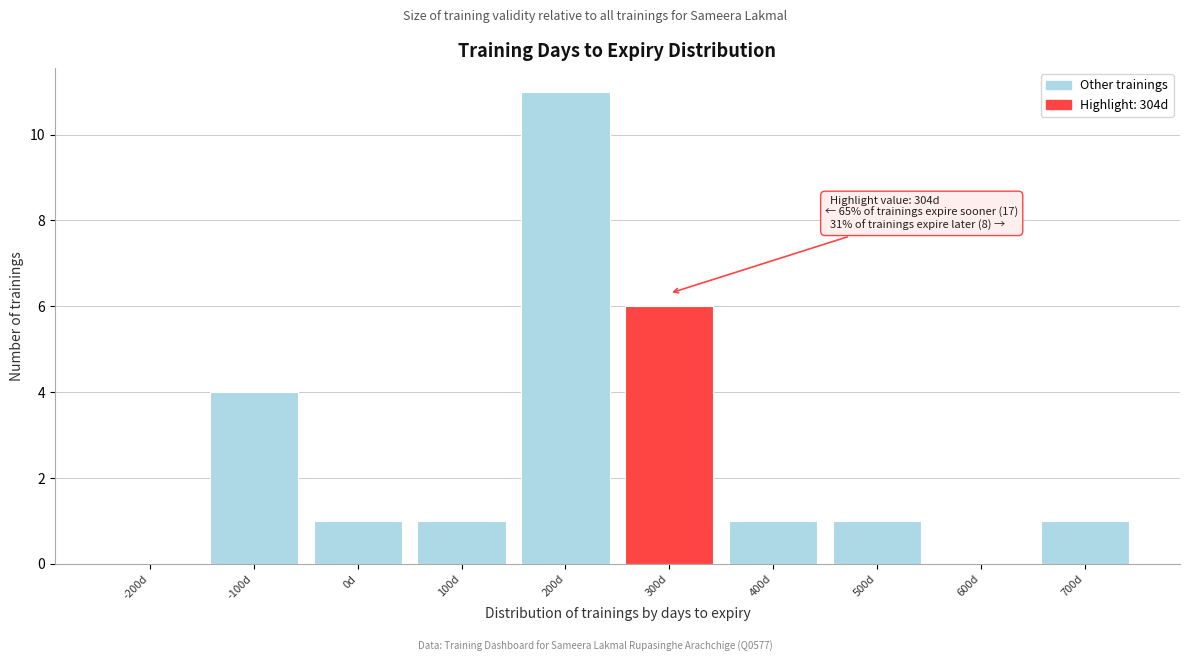

Reading left to right, transcribe all the data shown in this chart.

-200d=0	-100d=4	0d=1	100d=1	200d=11	300d=6	400d=1	500d=1	600d=0	700d=1